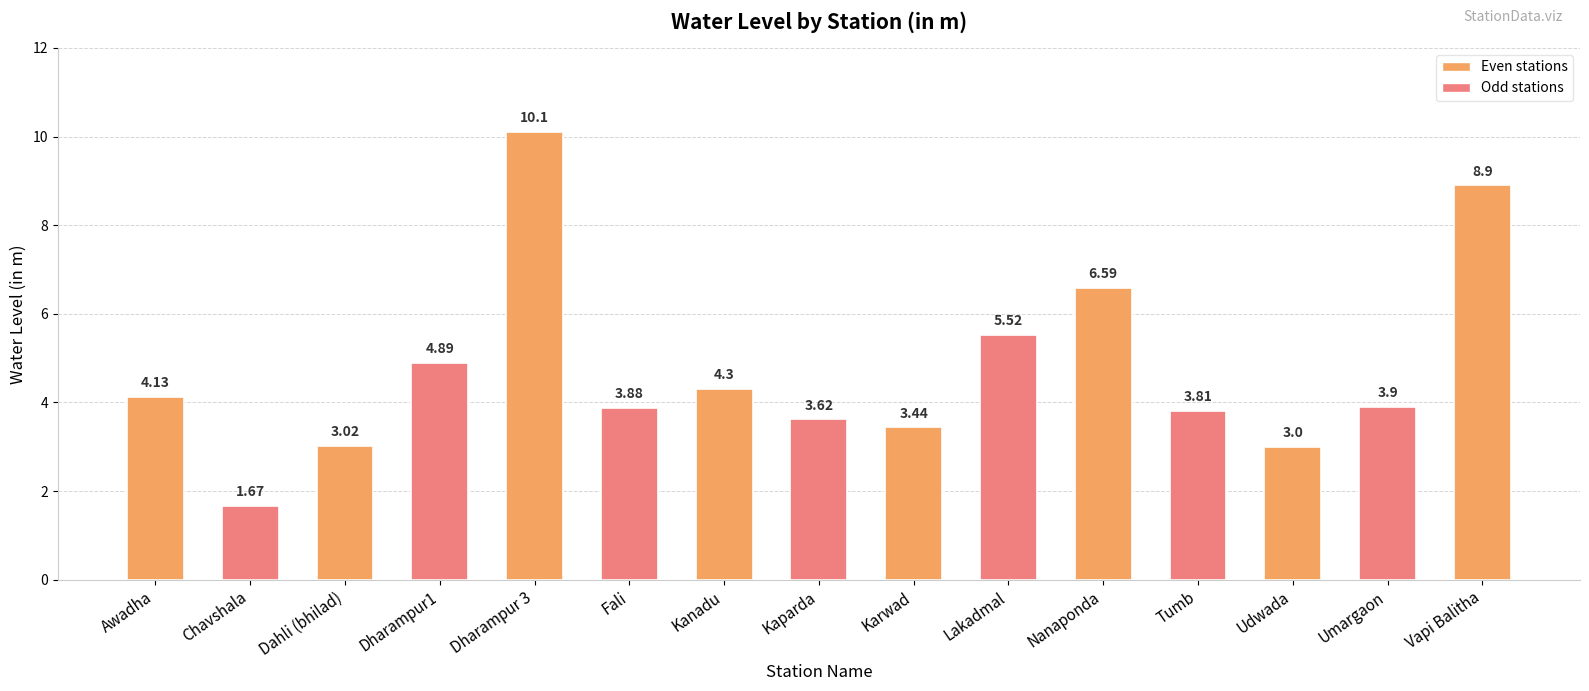

Count the number of data series in this chart.

1